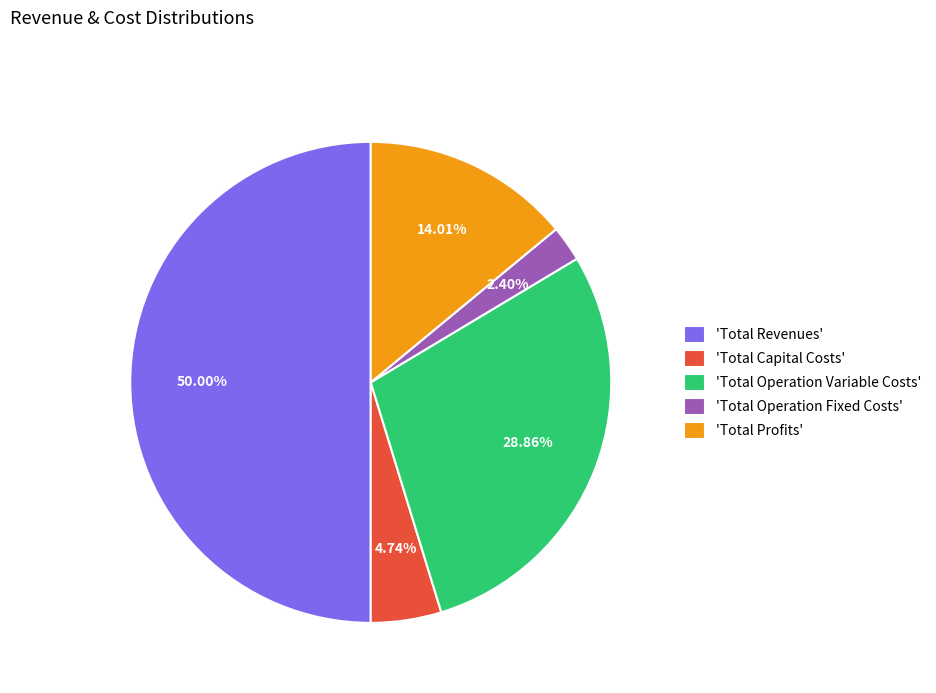

Which category has the smallest portion of the pie?

'Total Operation Fixed Costs'